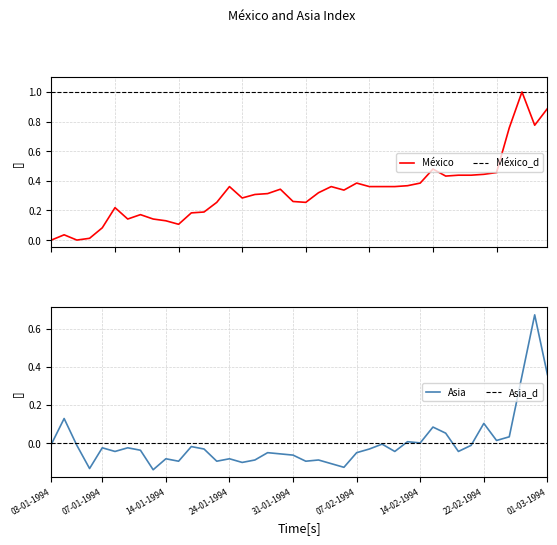

Which series has the largest range (max minus min)?

México